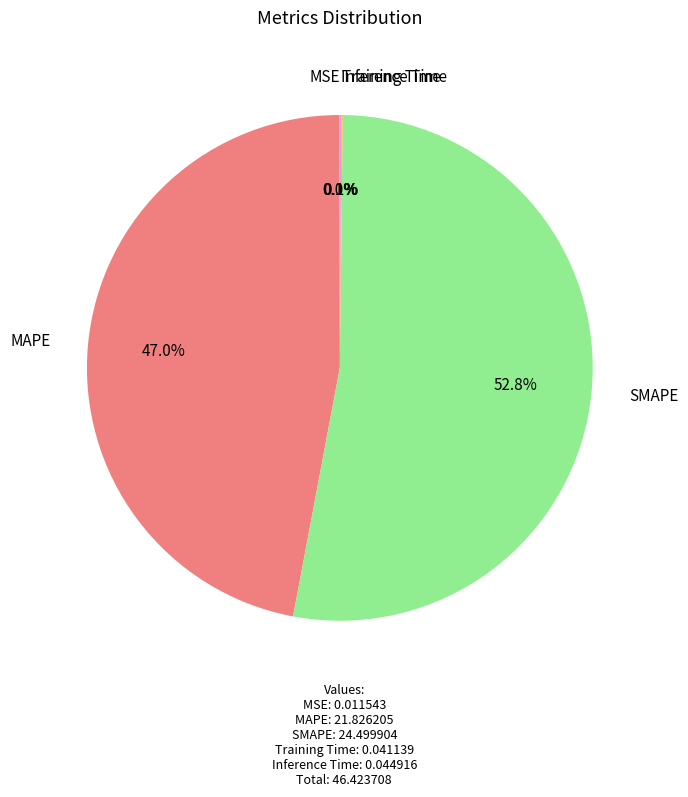

What percentage do SMAPE and MAPE together represent?

99.8%